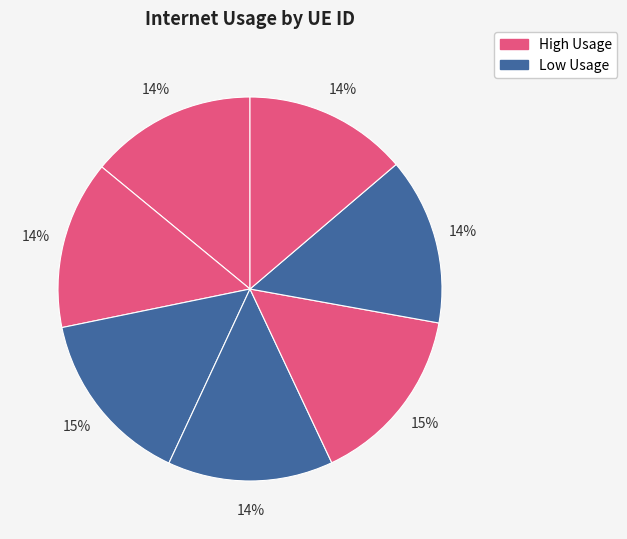

How many segments does this pie chart have?

7